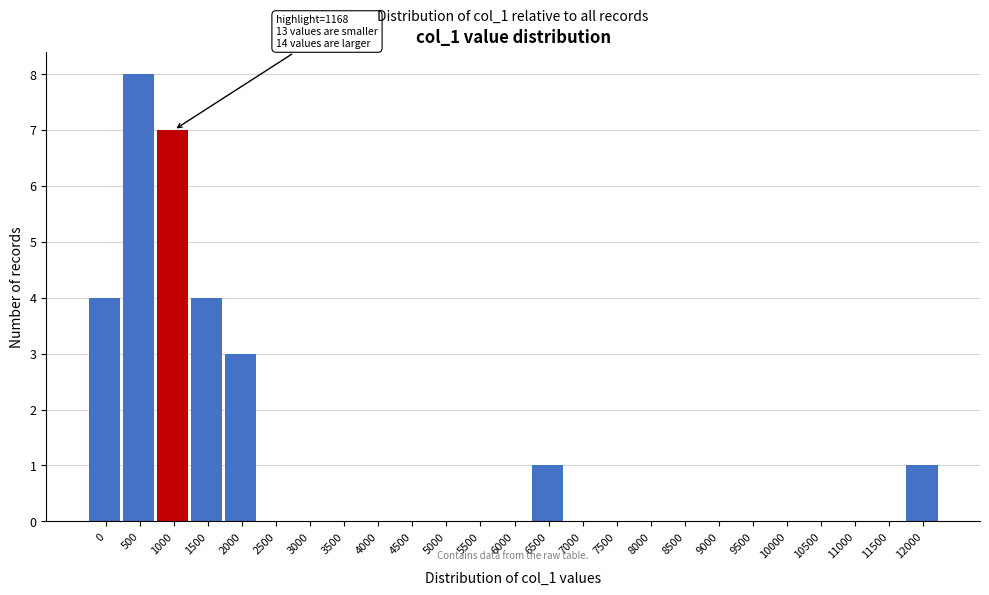

Reading right to left, what are all the values shown in this chart?

12000=1	11500=0	11000=0	10500=0	10000=0	9500=0	9000=0	8500=0	8000=0	7500=0	7000=0	6500=1	6000=0	5500=0	5000=0	4500=0	4000=0	3500=0	3000=0	2500=0	2000=3	1500=4	1000=7	500=8	0=4